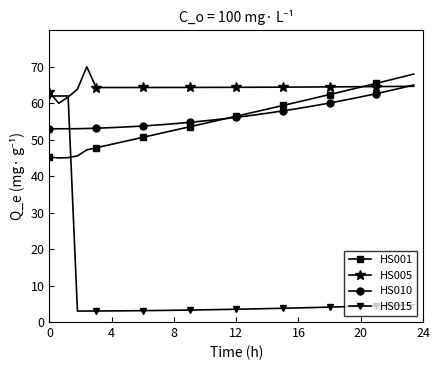

How many times do HS015 and HS001 cross each other?

1